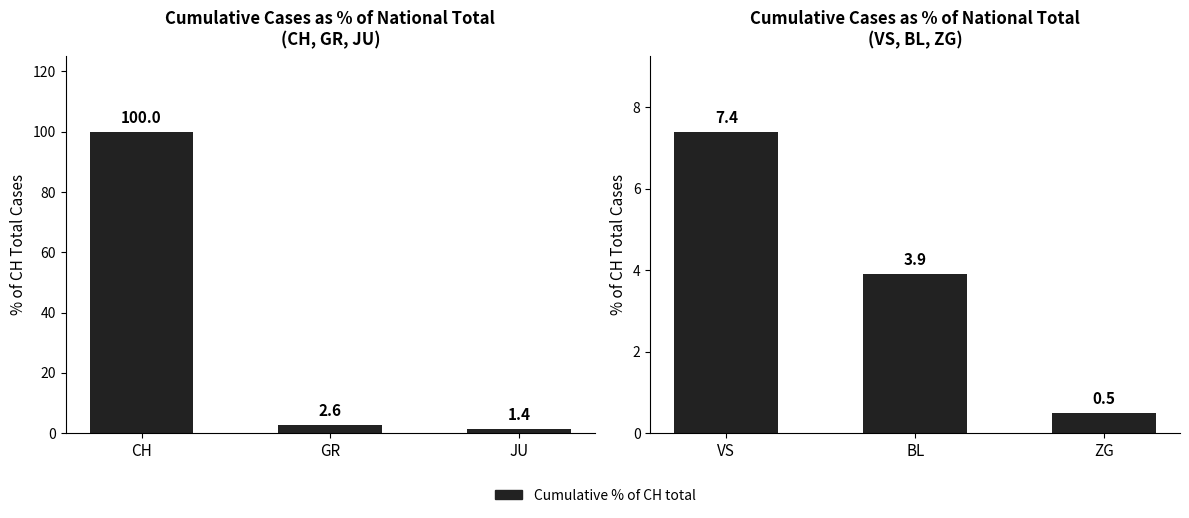

At which label is the value closest to 3?

BL